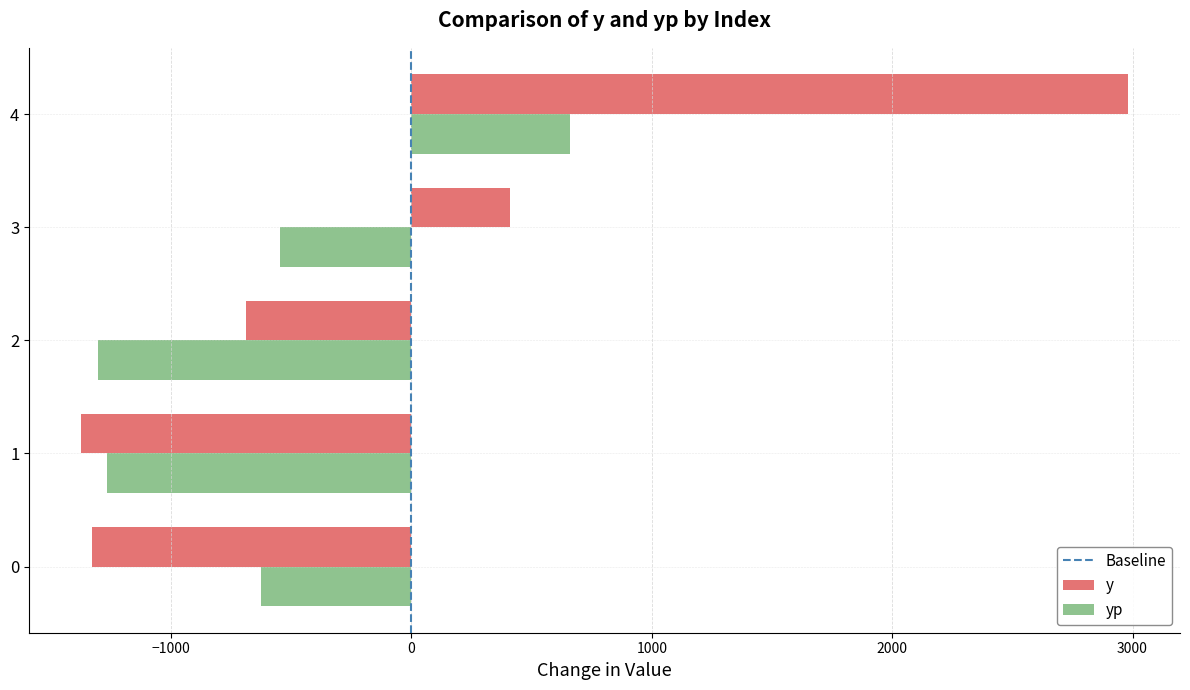

What is the difference between the y values at 3 and 2?

1102.0